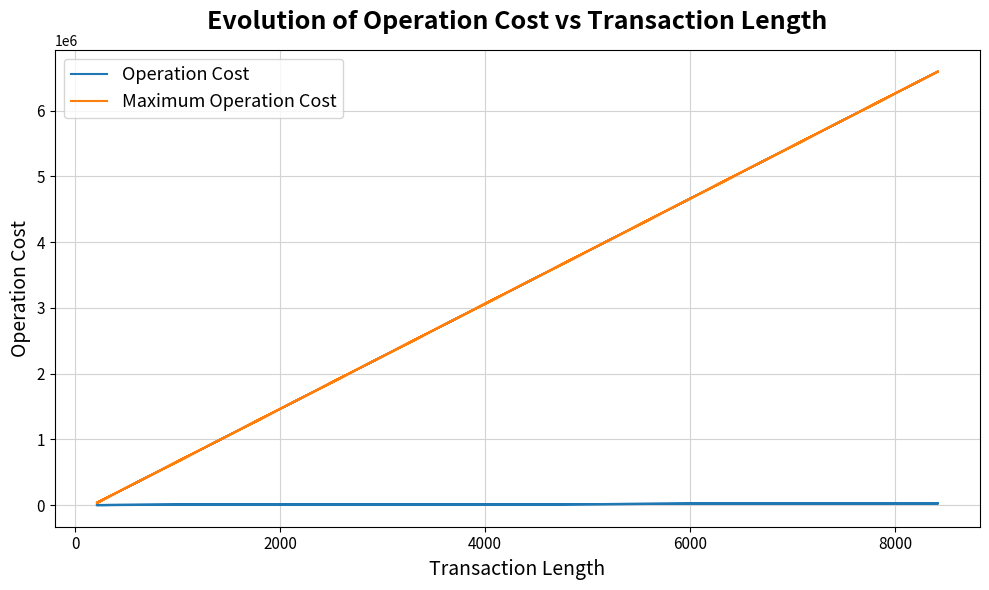

The value of Operation Cost at 10000 is 930. True or false?

False